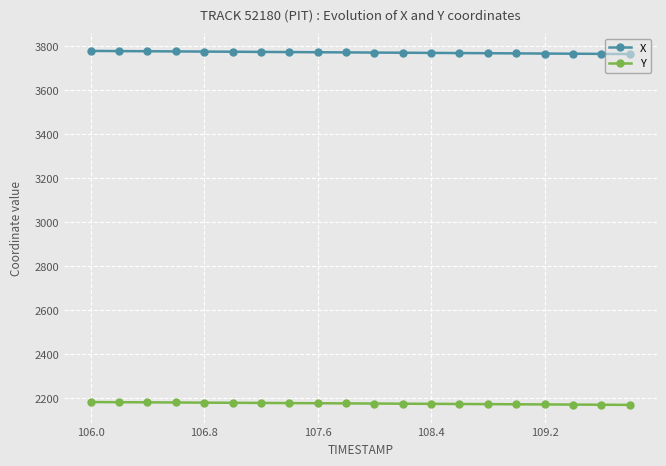

Which series has the largest total across all categories?

X